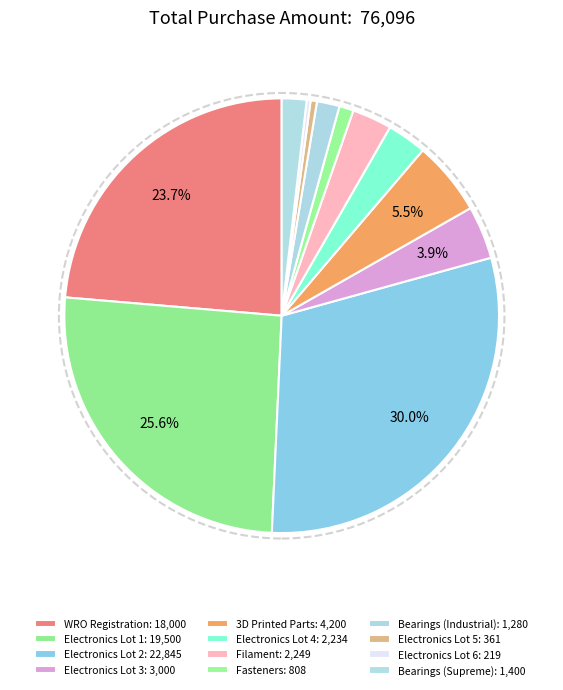

Count the number of slices in the pie.

12